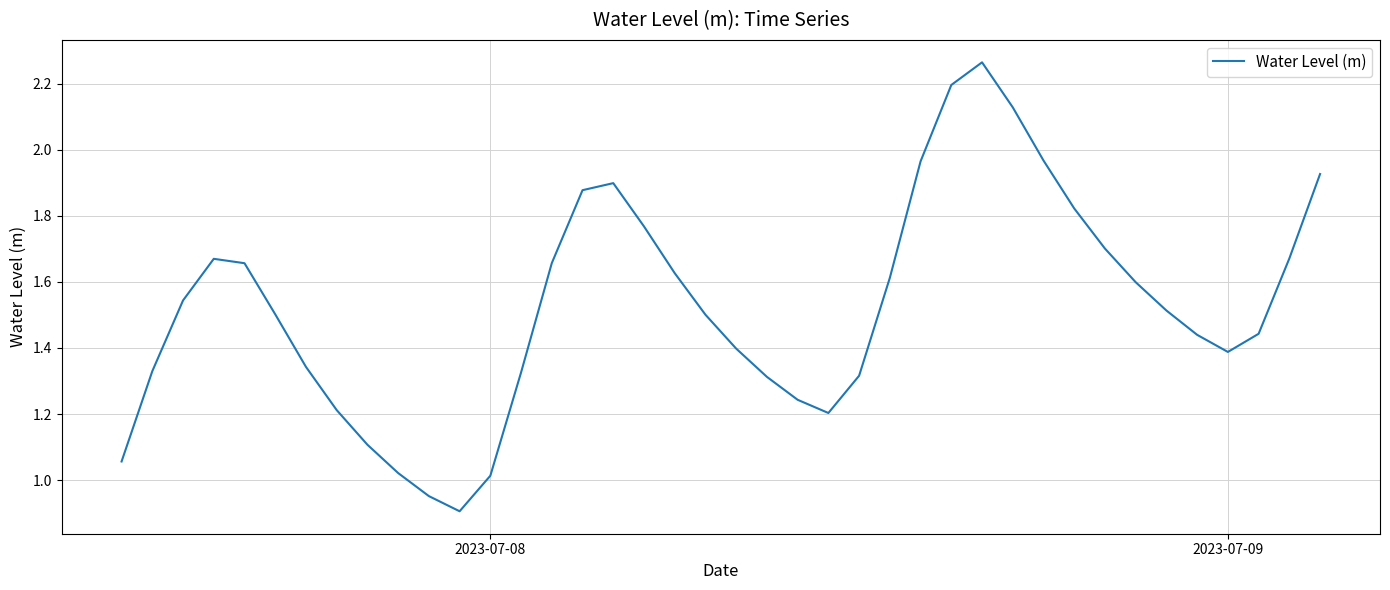

Is this an area chart (filled region under the line)?

No